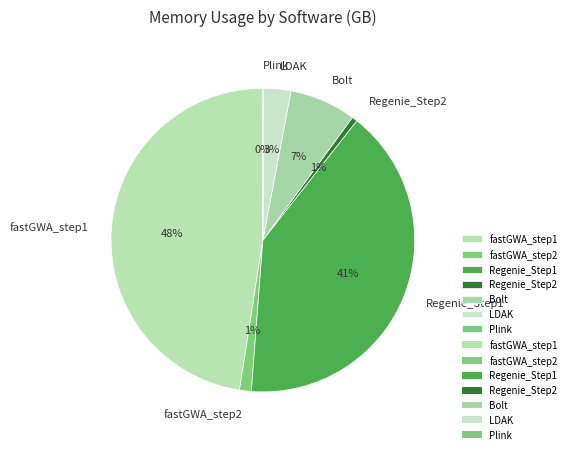

Does LDAK account for over 50% of the chart?

No